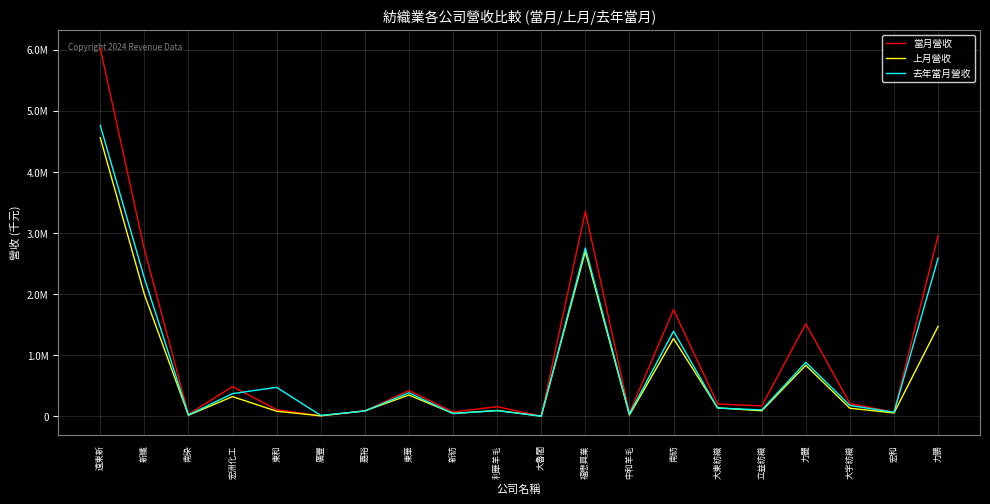

What is the value of the 當月營收 point at the 3rd from the left?

34054